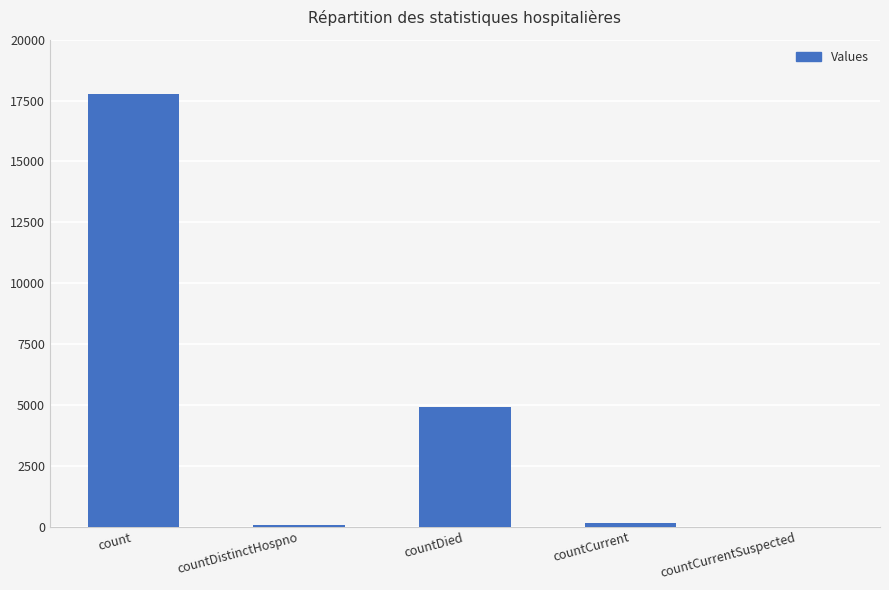

What is the sum of the values at countCurrentSuspected and countCurrent?

150